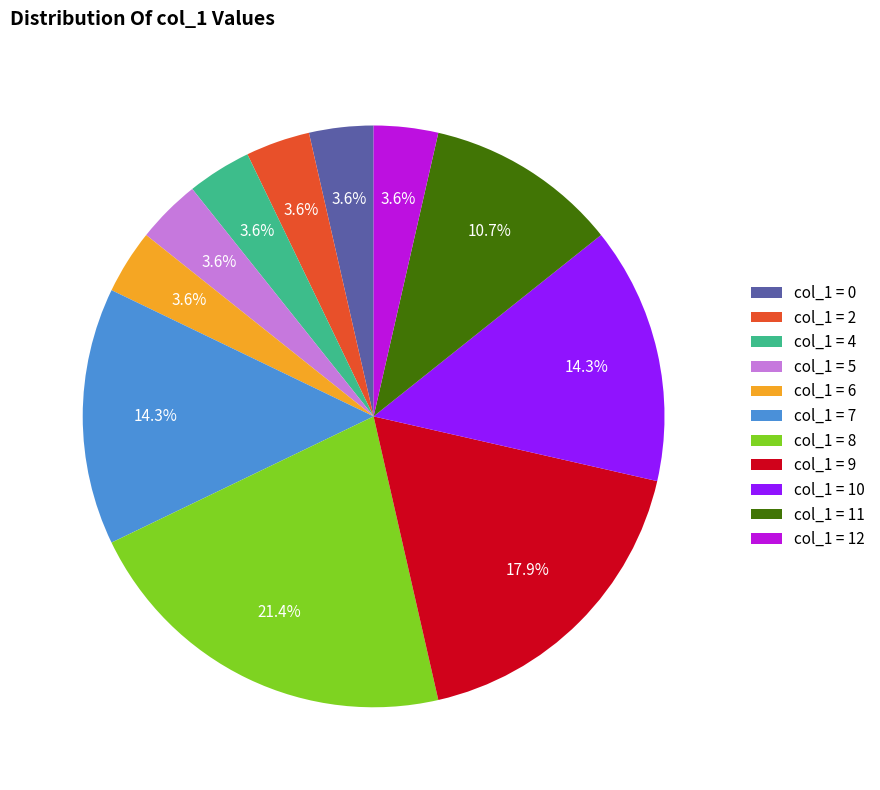

Approximately how many times larger is the value at col_1 = 7 compared to col_1 = 5?

4.0